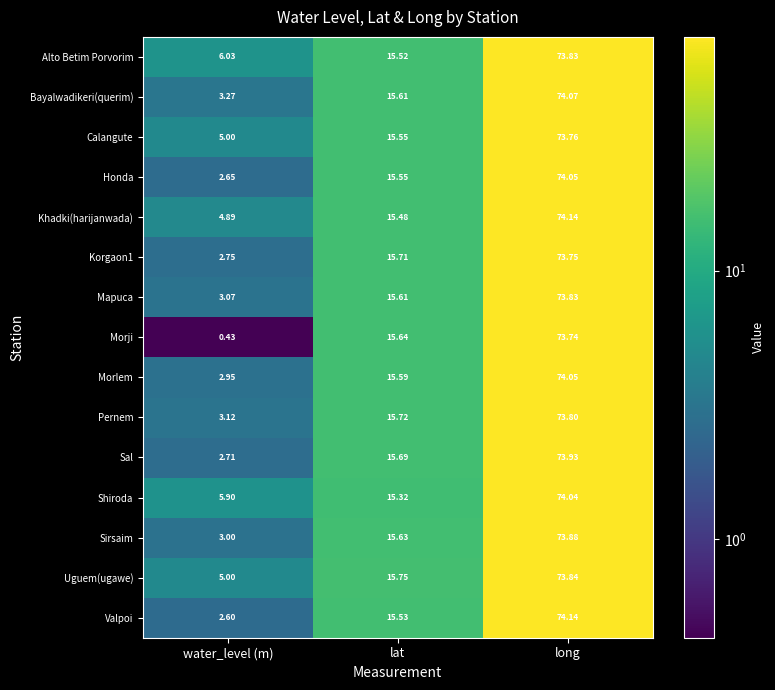

At which label does Sal first exceed 15?

lat